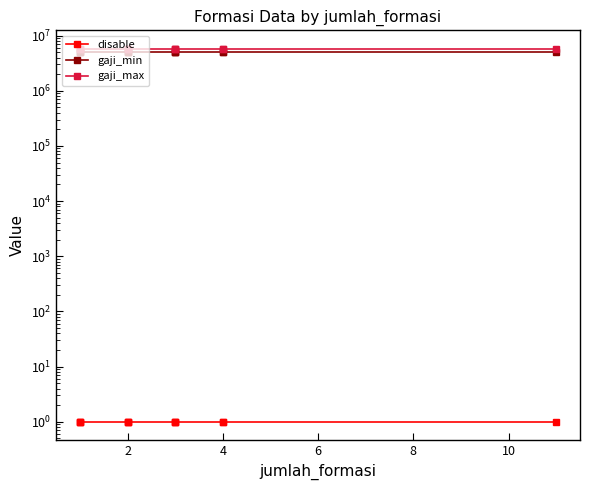

What is the sum of the disable values at 11 and 2?

2